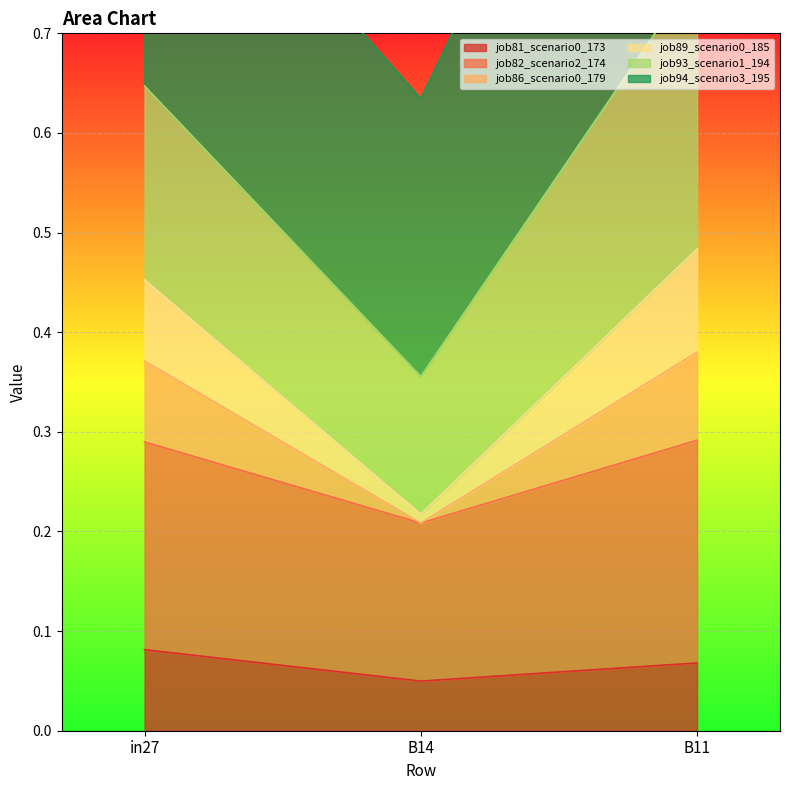

At which label is job81_scenario0_173 closest to 0?

B14